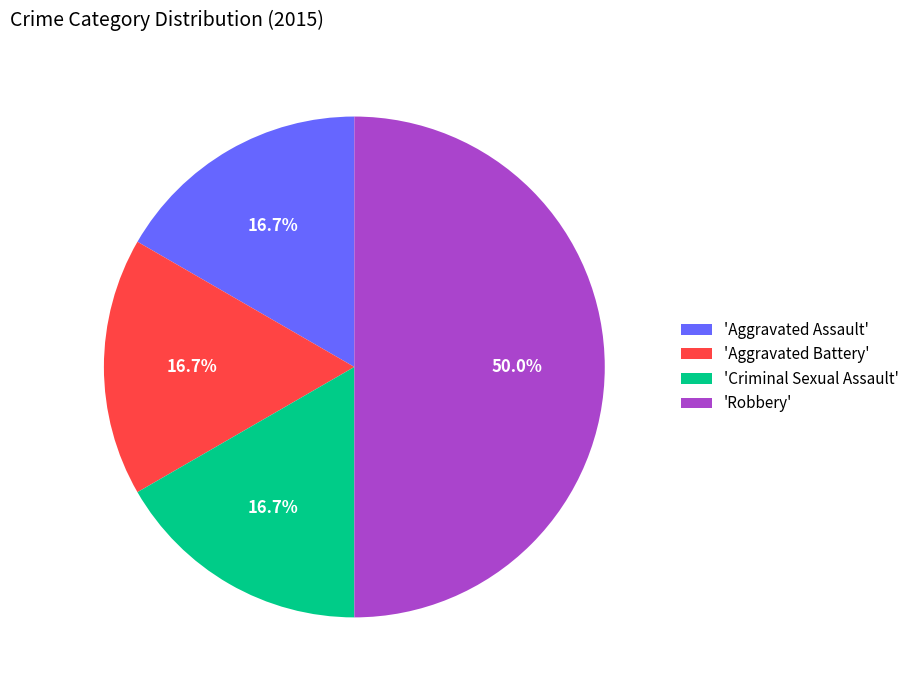

How many segments does this pie chart have?

4